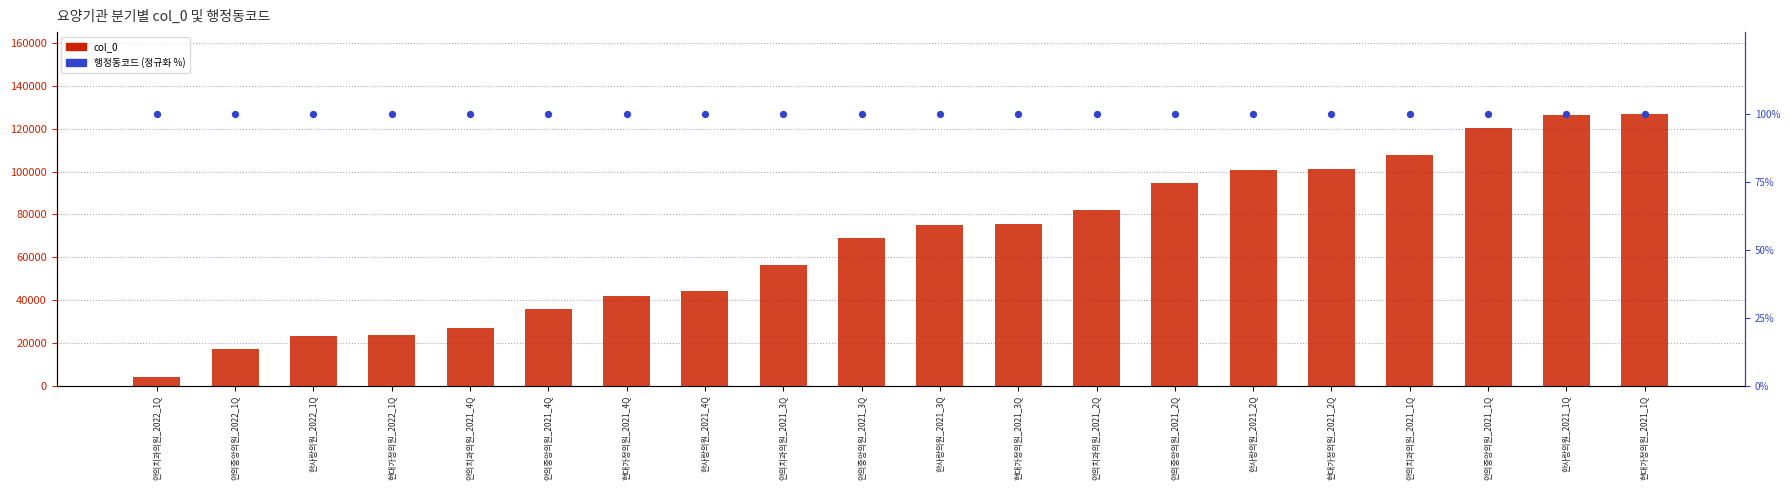

At which category is the sum across all series the highest?

현대가정의원_2021_1Q